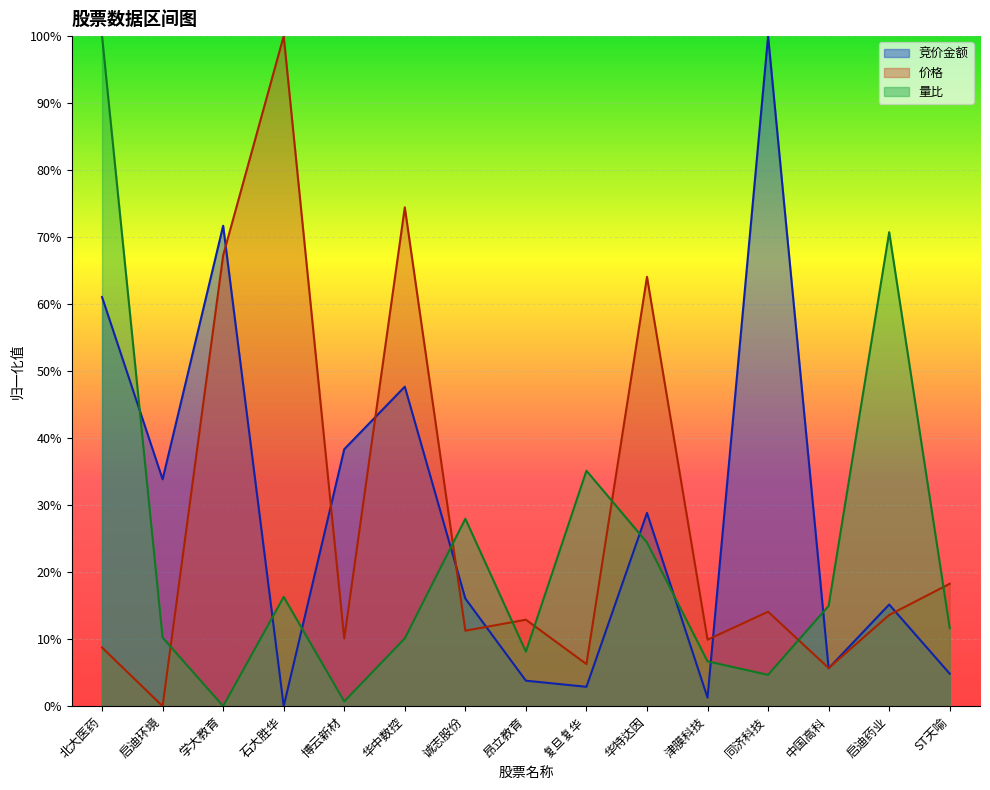

Which series changed the most between 学大教育 and 启迪药业?

量比